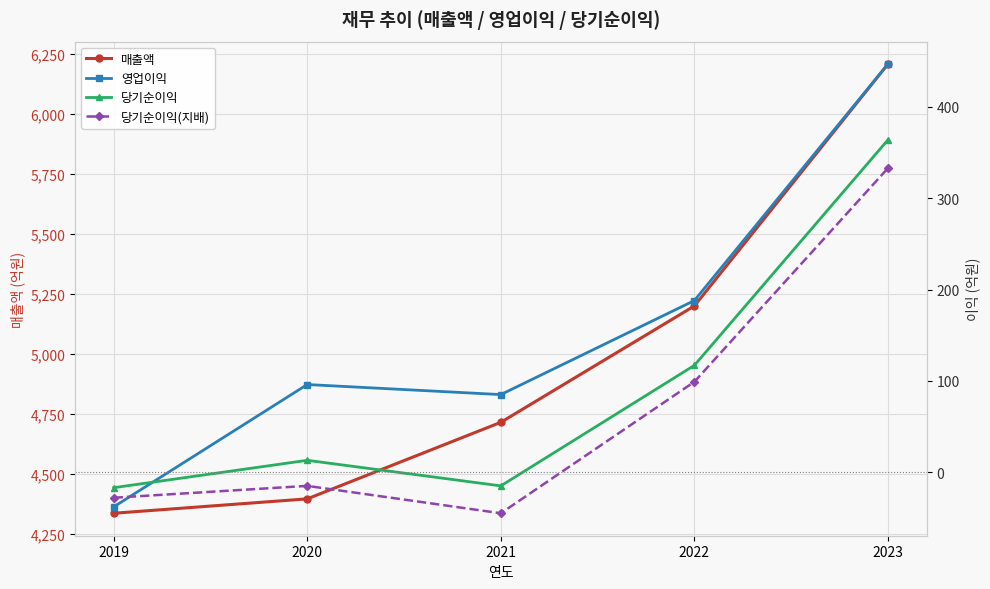

Where does the 영업이익 series first go above 96?

2022